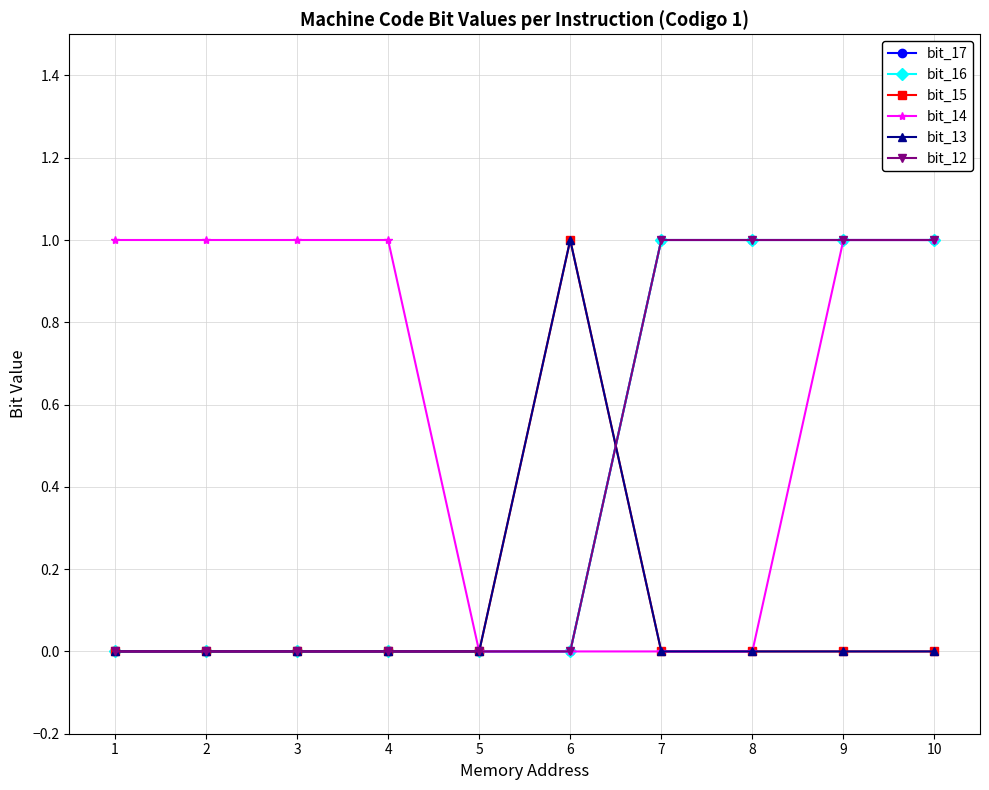

True or false: bit_16 has more than 1 interior local peaks.

False